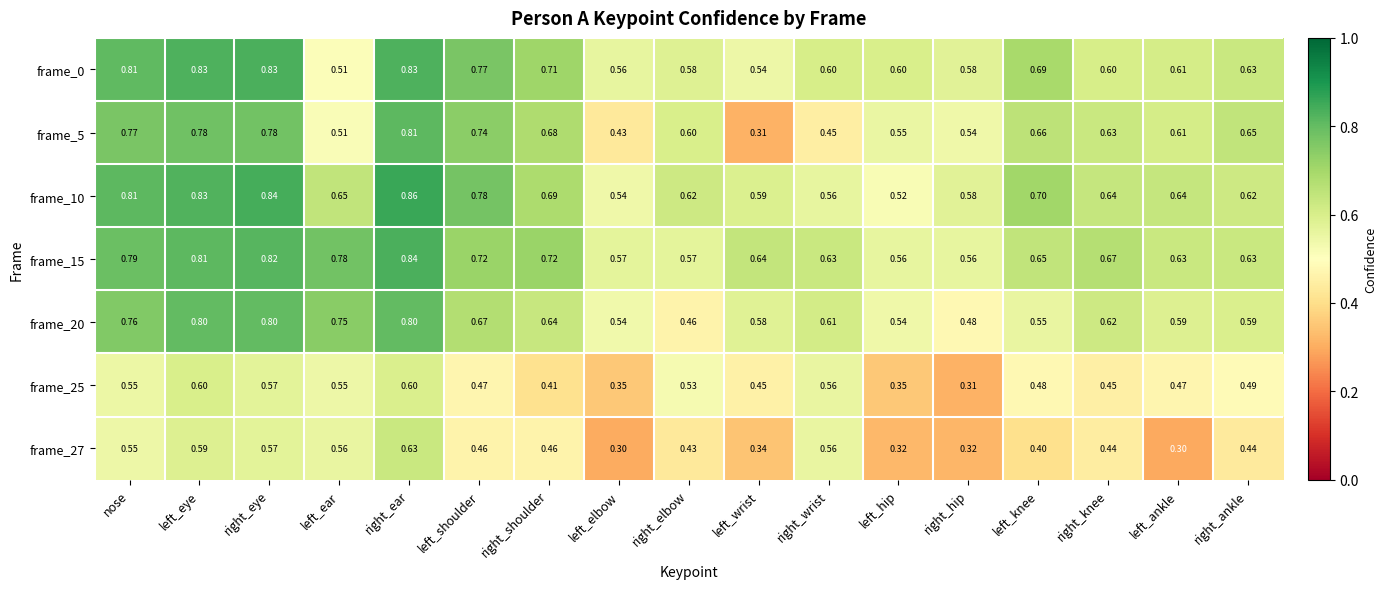

At which label is frame_10 closest to 0?

left_hip